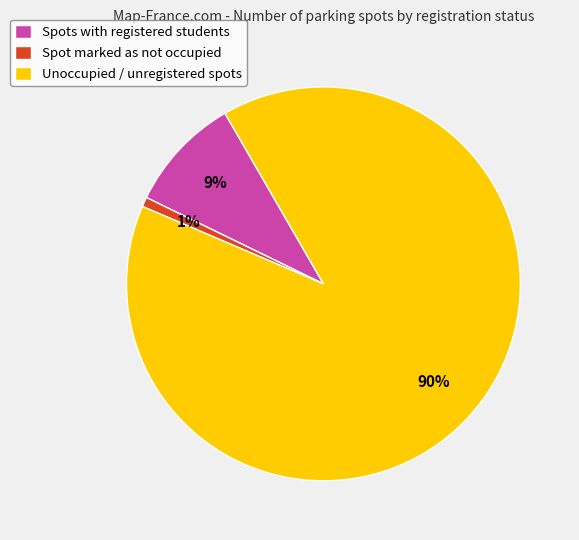

Do Unoccupied / unregistered spots and Spots with registered students together represent more than half of the pie?

Yes